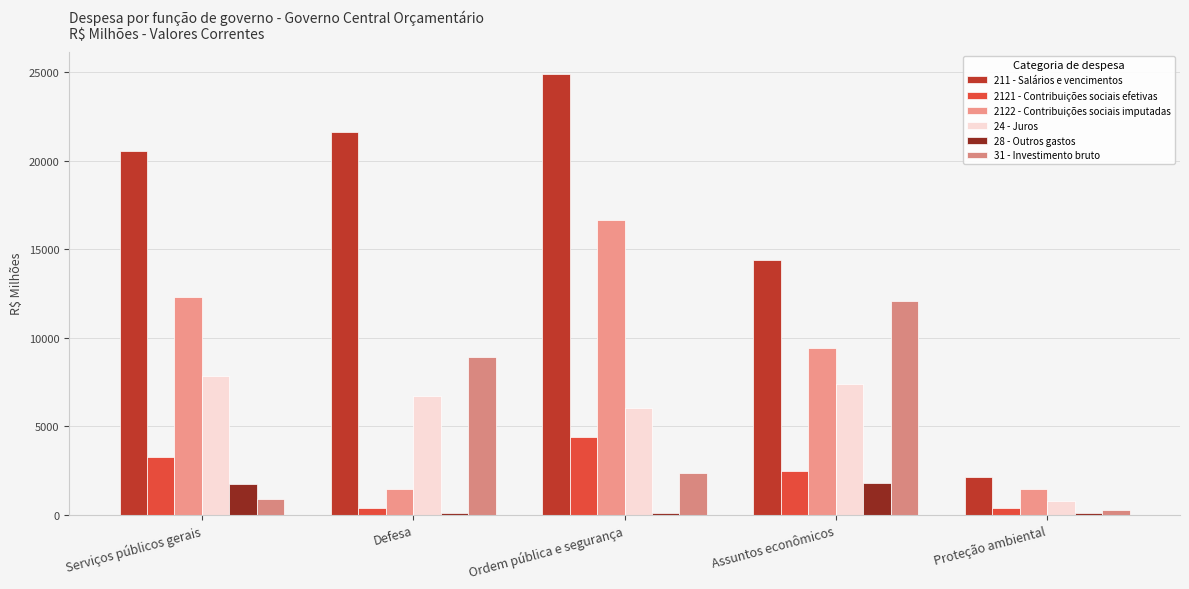

What are all the series names shown in the legend?

211 - Salários e vencimentos, 2121 - Contribuições sociais efetivas, 2122 - Contribuições sociais imputadas, 24 - Juros, 28 - Outros gastos, 31 - Investimento bruto